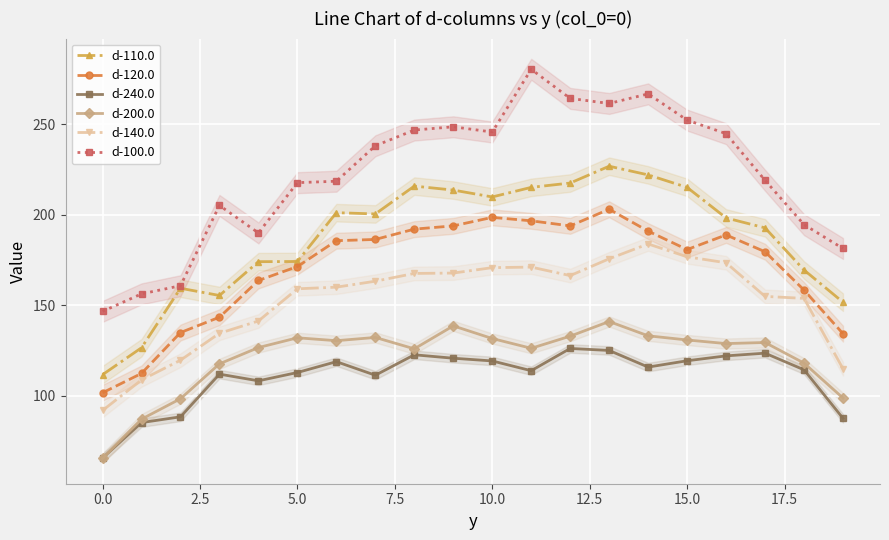

True or false: d-100.0 and d-200.0 cross at least once.

False